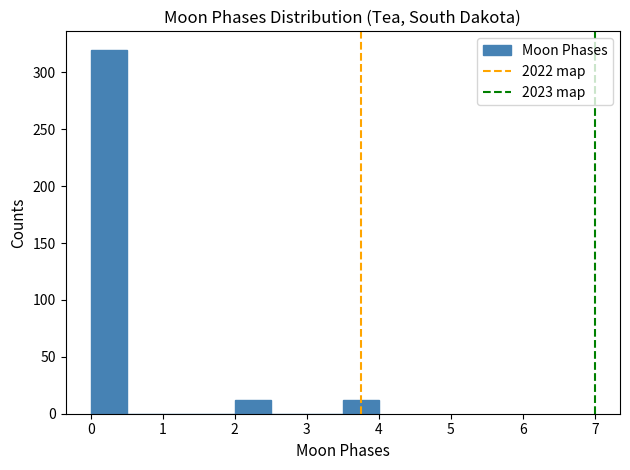

How tall is the bar that spans 2.0 to 2.5 on the x-axis? The values are not printed on the chart, so give them approximately, as read against the axis.

10